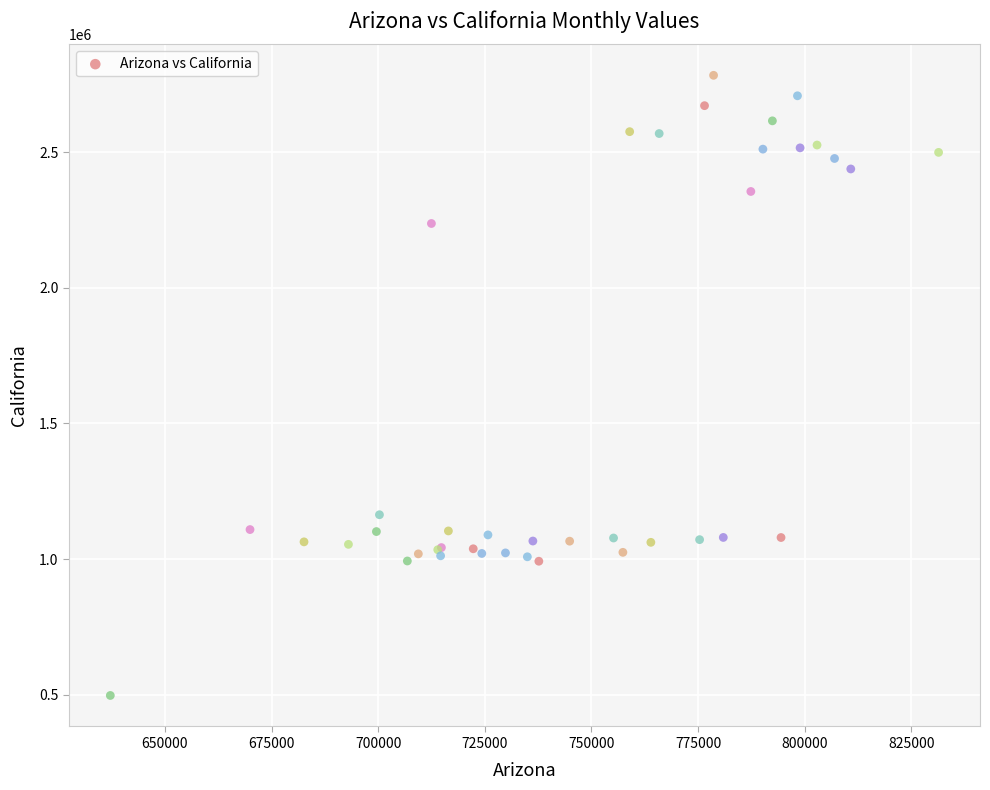

What Y value in the scatter plot is closest to 1640332?

1163609